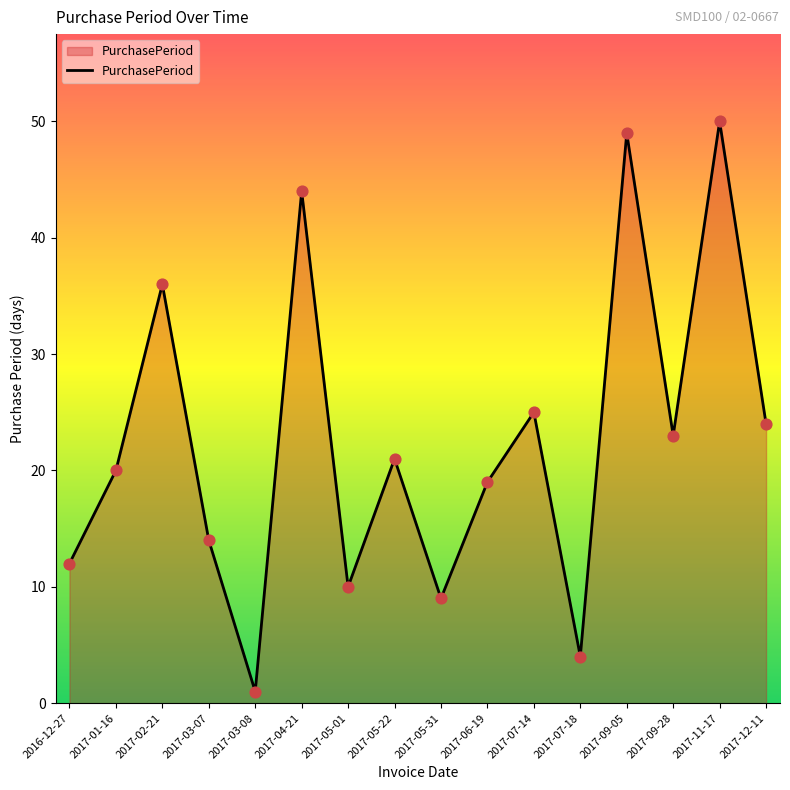

Between 2017-06-19 and 2017-02-21, which is larger?

2017-02-21